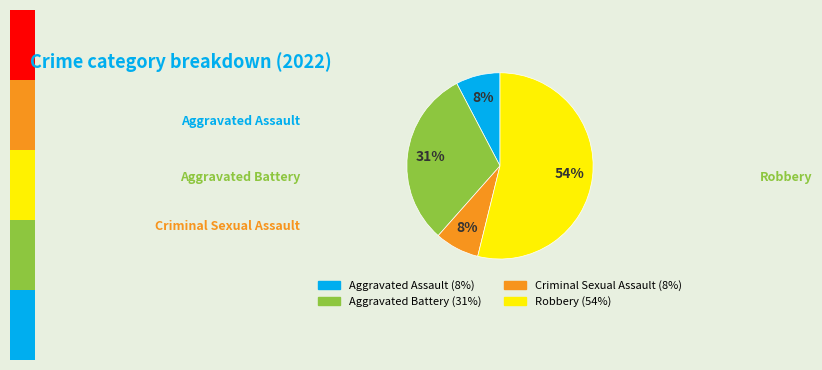

Is the sum of Criminal Sexual Assault and Aggravated Assault greater than half?

No